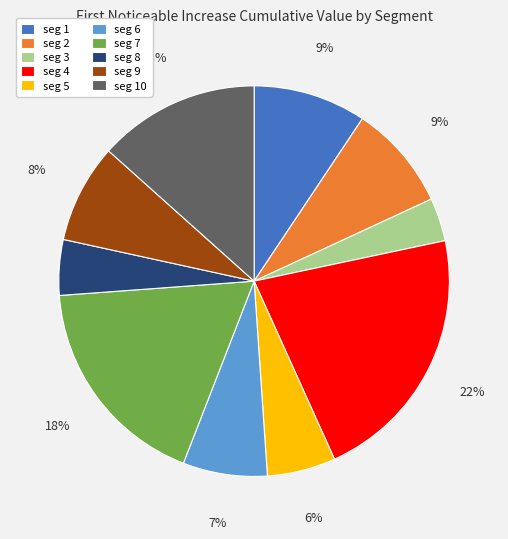

Which category has the biggest portion of the pie?

seg 4